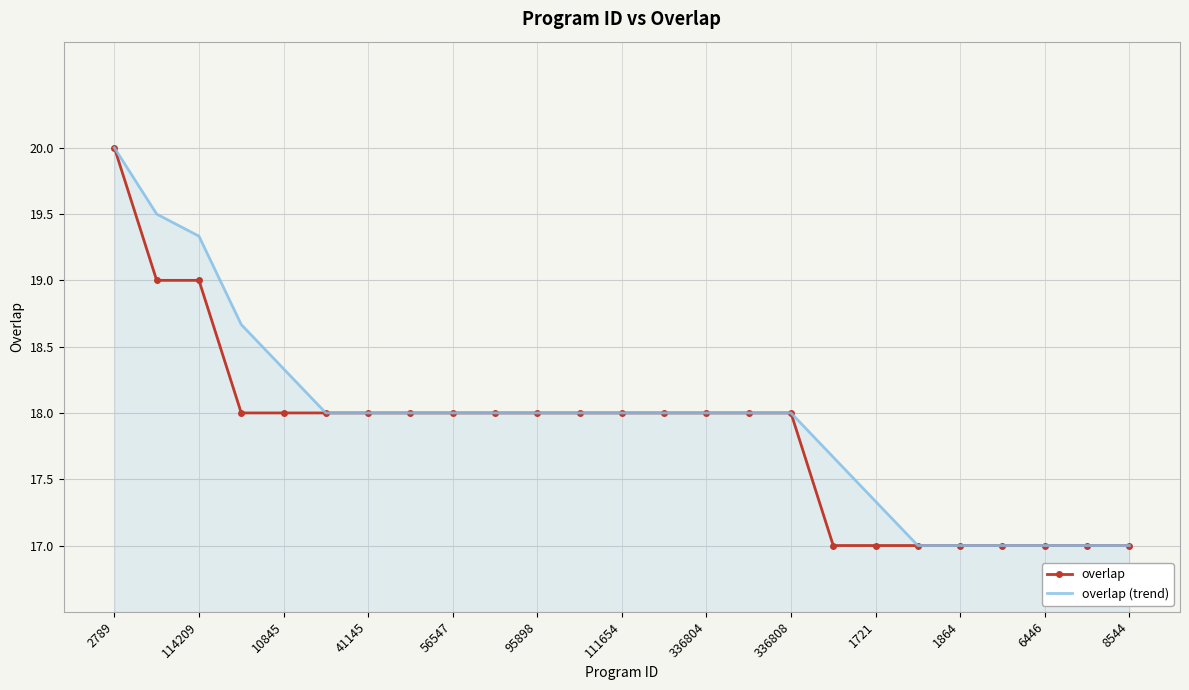

What is the minimum value shown in the chart?

17.0